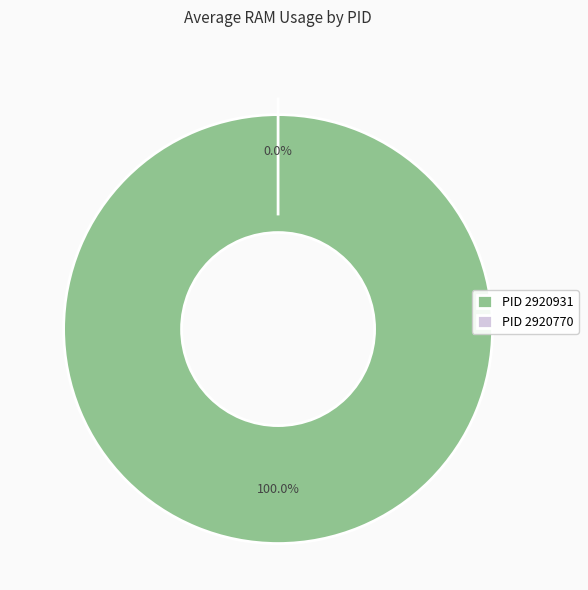

What is the largest slice in the pie chart?

2920931